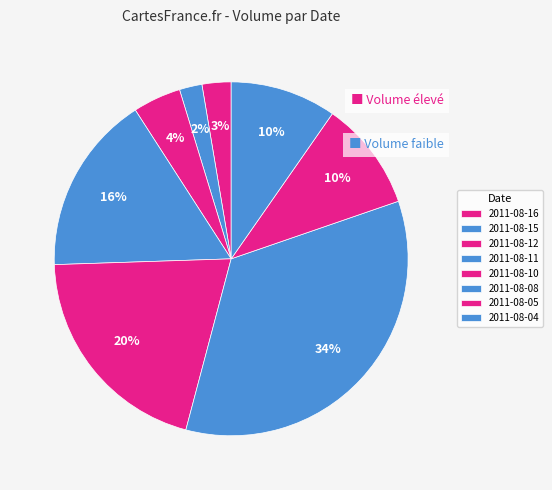

Which category has the biggest portion of the pie?

2011-08-08